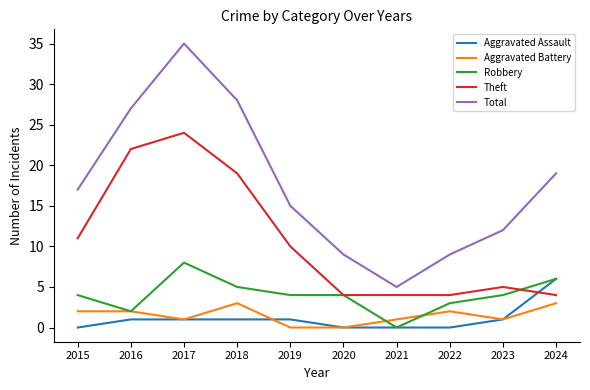

Is this an area chart (filled region under the line)?

No